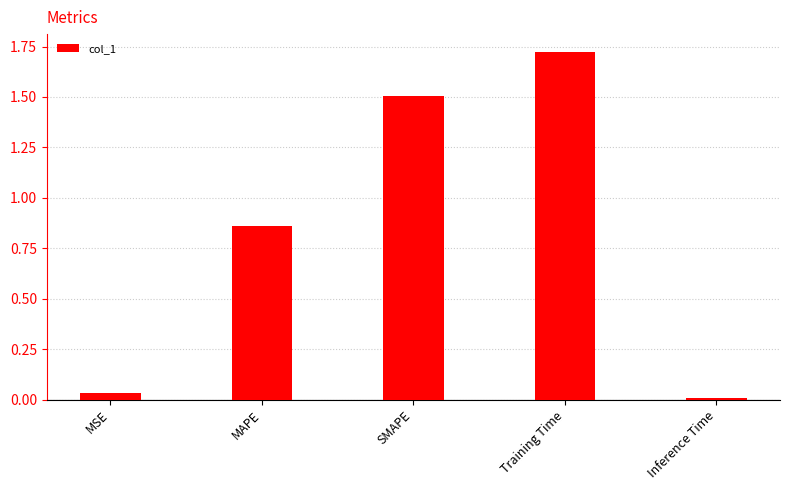

Rank the categories by value from lowest to highest.

Inference Time, MSE, MAPE, SMAPE, Training Time